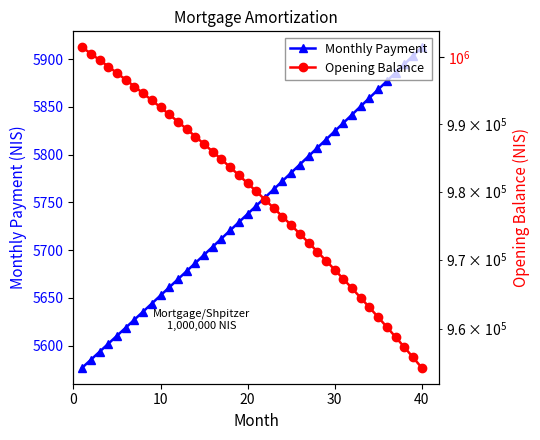

What is the average value of the Monthly Payment series?

5743.0